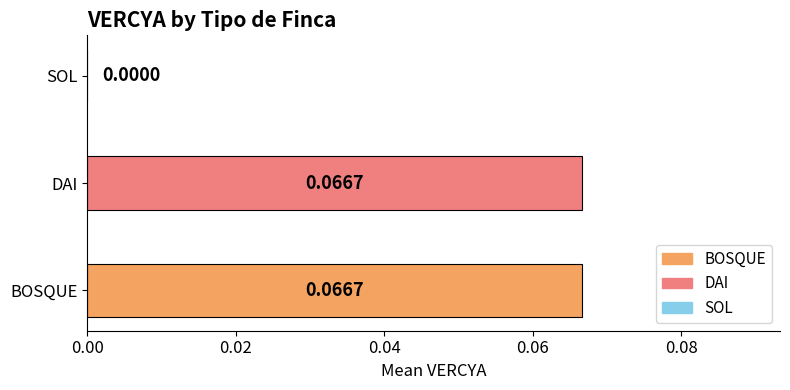

Which has a higher value, BOSQUE or SOL?

BOSQUE